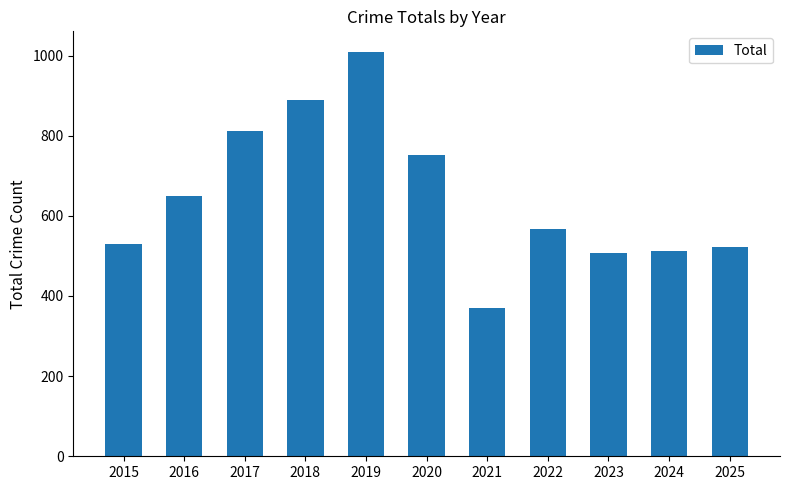

What is the value of the 10th bar from the left?

512